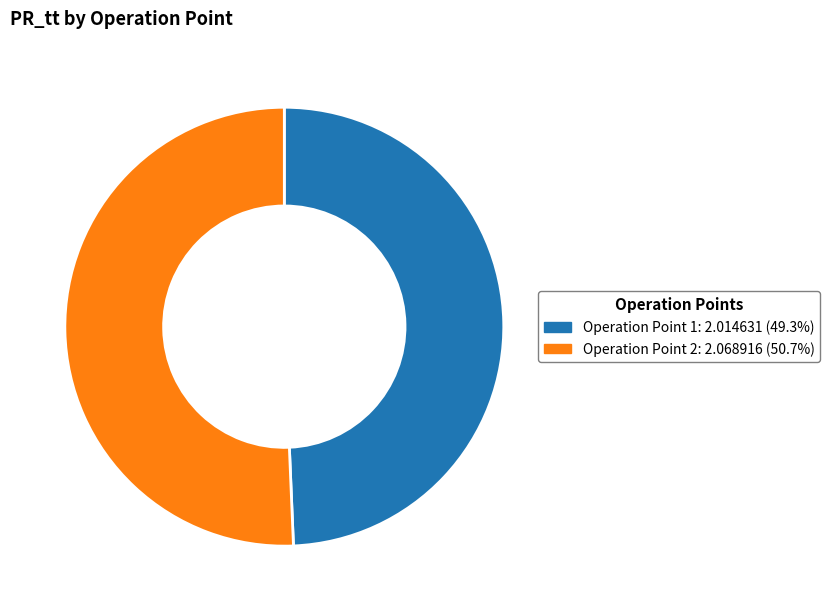

How many segments does this pie chart have?

2